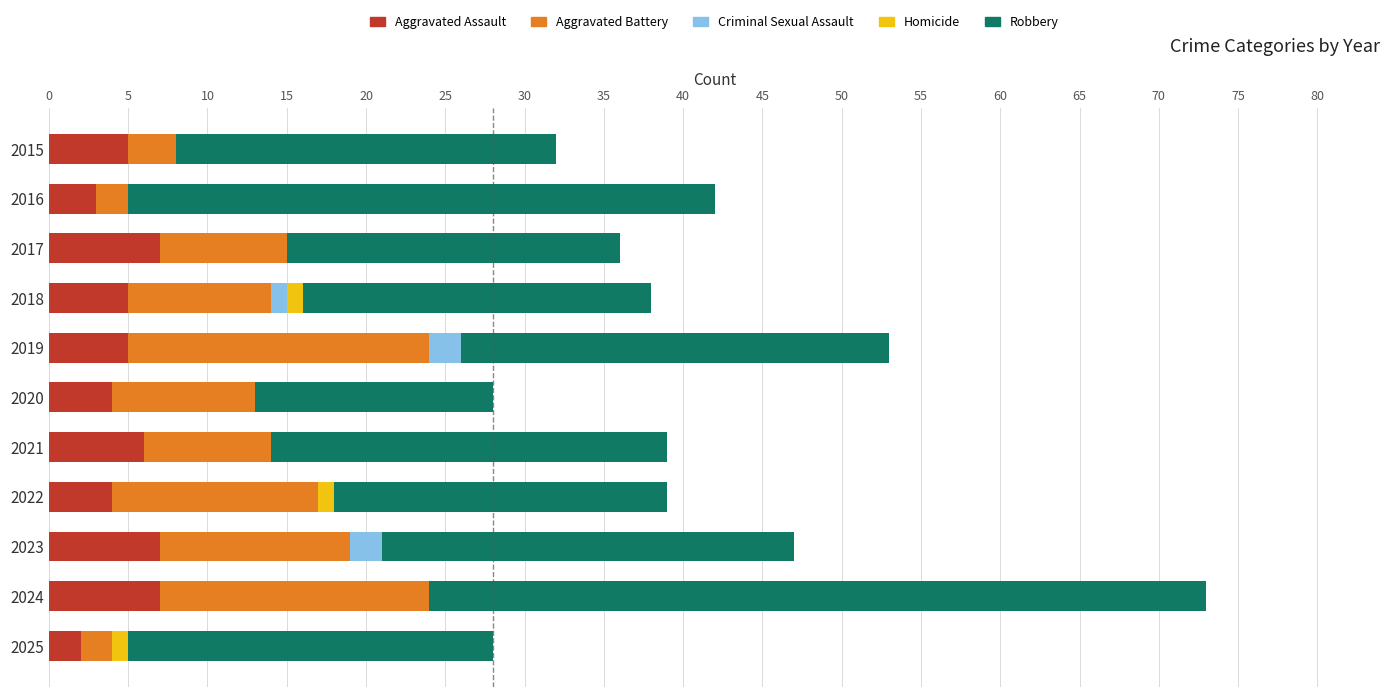

How many Aggravated Assault values are between 4 and 7?

9